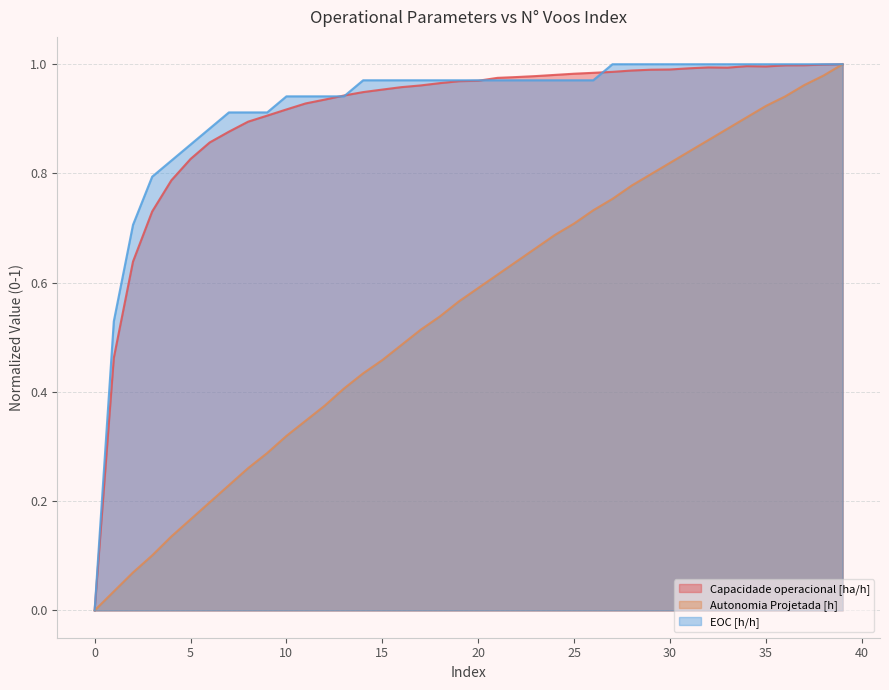

Reading right to left, transcribe all the data shown in this chart.

Capacidade operacional [ha/h]: 39=1.0	38=1.0	37=1.0	36=1.0	35=1.0	34=1.0	33=1.0	32=1.0	31=1.0	30=1.0	29=1.0	28=1.0	27=1.0	26=1.0	25=1.0	24=1.0	23=1.0	22=1.0	21=1.0	20=1.0	19=1.0	18=1.0	17=1.0	16=1.0	15=1.0	14=0.9	13=0.9	12=0.9	11=0.9	10=0.9	9=0.9	8=0.9	7=0.9	6=0.9	5=0.8	4=0.8	3=0.7	2=0.6	1=0.5	0=0.0
Autonomia Projetada [h]: 39=1.0	38=1.0	37=1.0	36=0.9	35=0.9	34=0.9	33=0.9	32=0.9	31=0.8	30=0.8	29=0.8	28=0.8	27=0.8	26=0.7	25=0.7	24=0.7	23=0.7	22=0.6	21=0.6	20=0.6	19=0.6	18=0.5	17=0.5	16=0.5	15=0.5	14=0.4	13=0.4	12=0.4	11=0.3	10=0.3	9=0.3	8=0.3	7=0.2	6=0.2	5=0.2	4=0.1	3=0.1	2=0.1	1=0.0	0=0.0
EOC [h/h]: 39=1.0	38=1.0	37=1.0	36=1.0	35=1.0	34=1.0	33=1.0	32=1.0	31=1.0	30=1.0	29=1.0	28=1.0	27=1.0	26=1.0	25=1.0	24=1.0	23=1.0	22=1.0	21=1.0	20=1.0	19=1.0	18=1.0	17=1.0	16=1.0	15=1.0	14=1.0	13=0.9	12=0.9	11=0.9	10=0.9	9=0.9	8=0.9	7=0.9	6=0.9	5=0.9	4=0.8	3=0.8	2=0.7	1=0.5	0=0.0